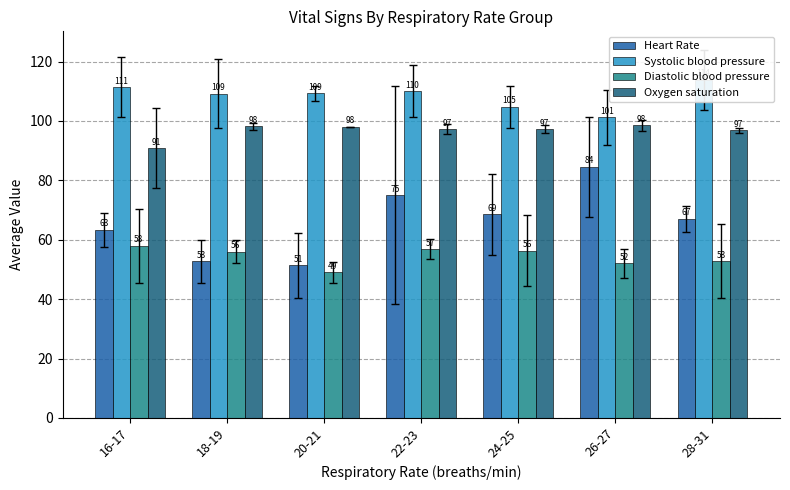

Which series changed the most between 16-17 and 18-19?

Heart Rate